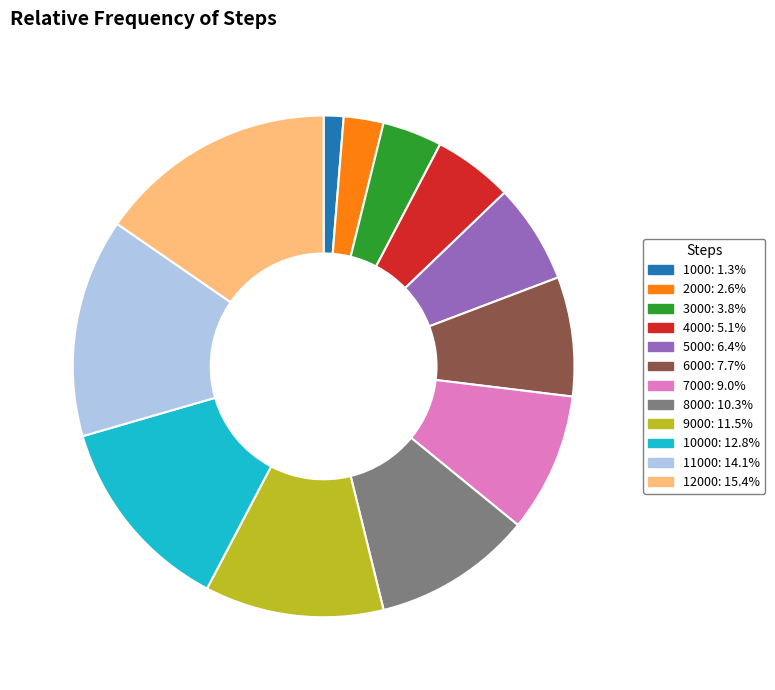

Is there any slice that represents more than half of the pie?

No